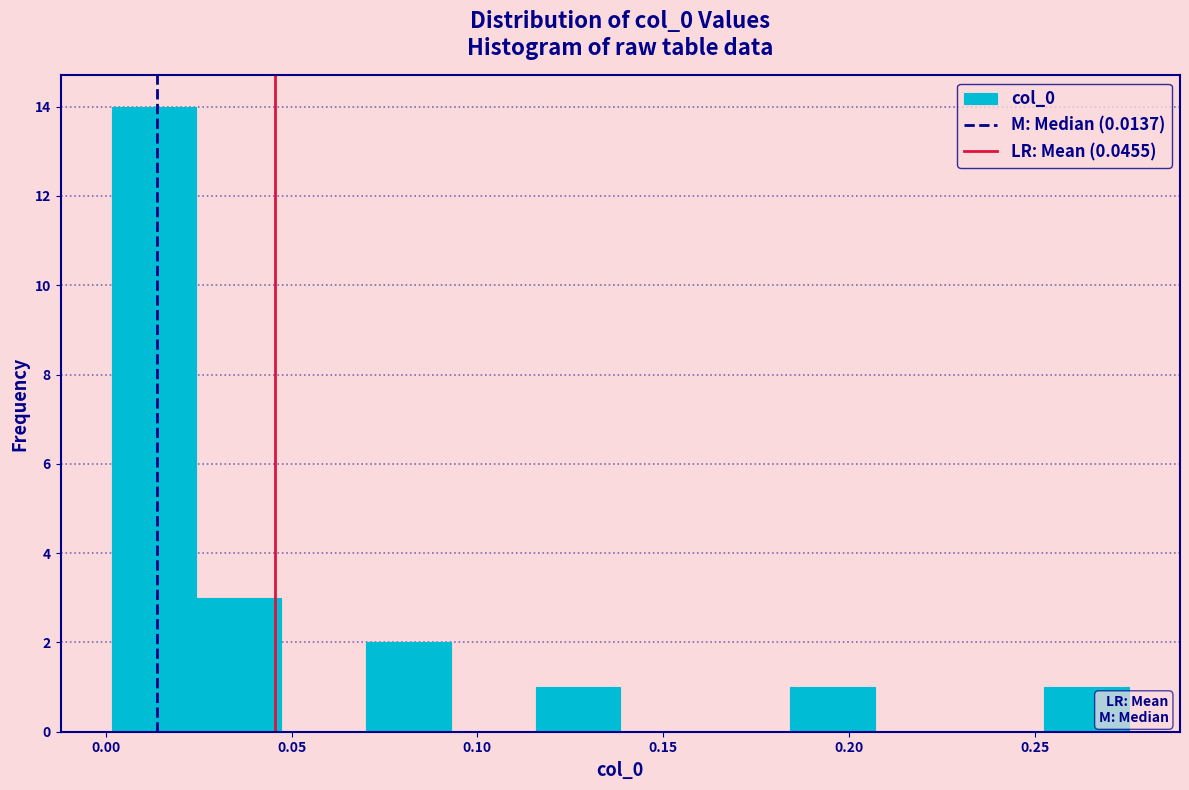

Reading left to right, transcribe this chart: for each bar, give the range it covers on the x-axis and its height. Neither the bar edges nor the heights are printed on the chart, so give them approximately, as read against the axes.

0.000 to 0.025: 14
0.025 to 0.045: 3
0.045 to 0.070: 0
0.070 to 0.095: 2
0.095 to 0.115: 0
0.115 to 0.140: 1
0.140 to 0.160: 0
0.160 to 0.185: 0
0.185 to 0.205: 1
0.205 to 0.230: 0
0.230 to 0.255: 0
0.255 to 0.275: 1